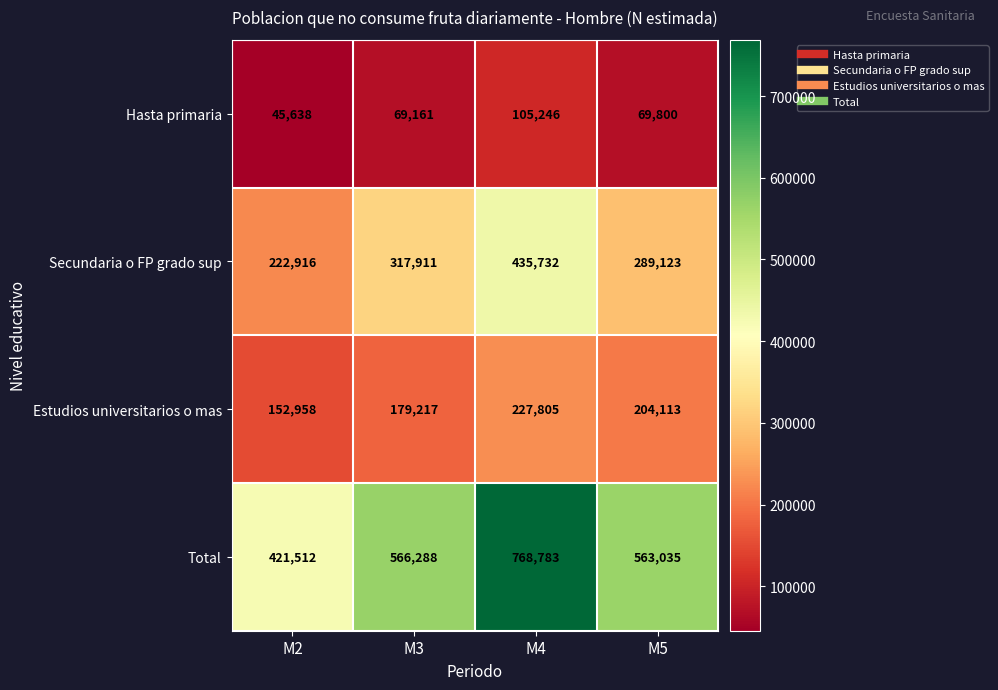

True or false: Hasta primaria has a value of 97794 at M3.

False